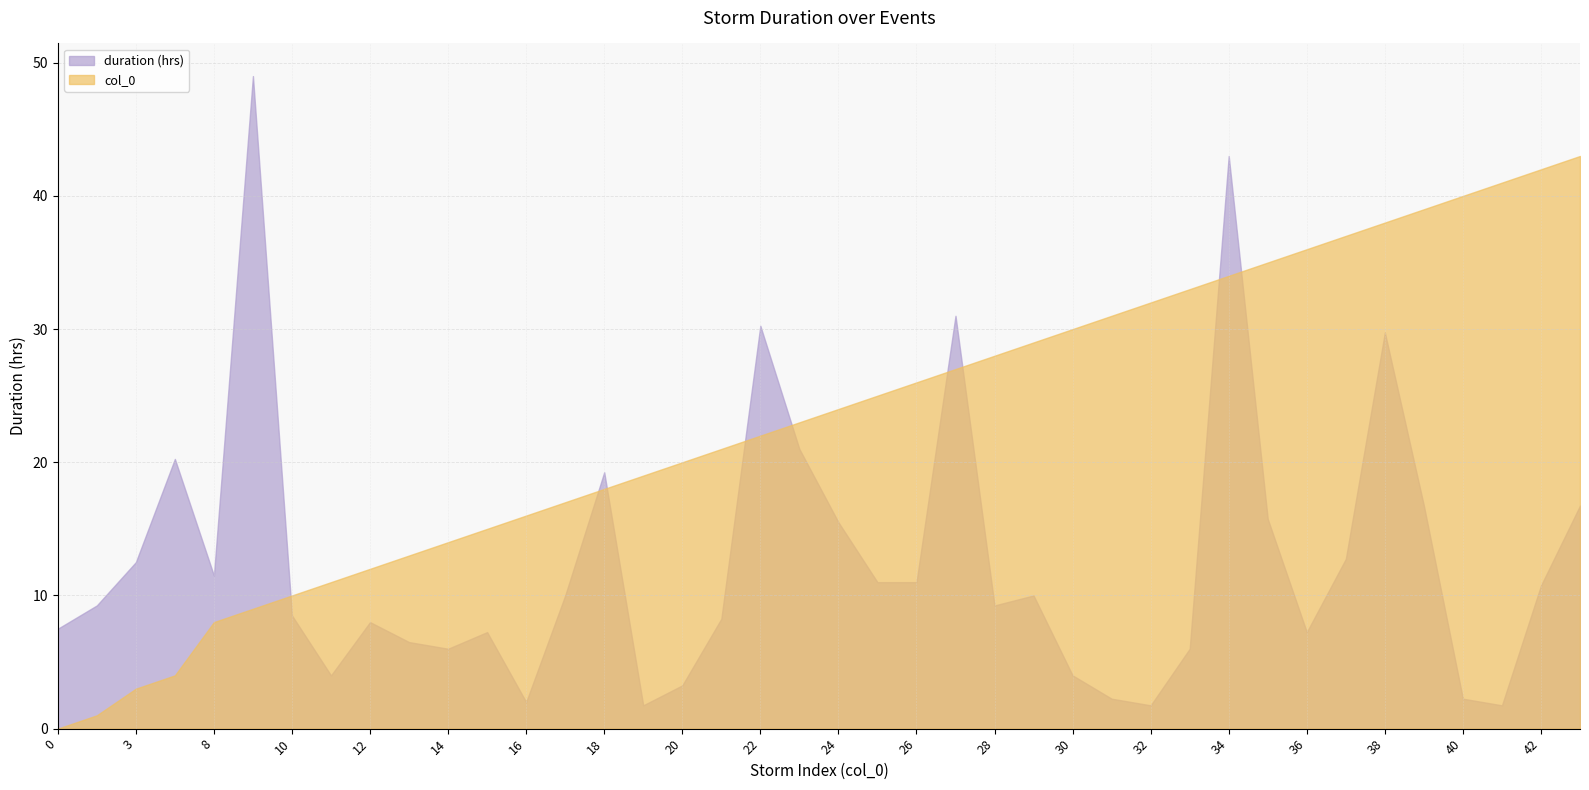

Reading left to right, transcribe all the data shown in this chart.

duration (hrs): 7.5	9.2	12.5	20.2	11.5	49.0	8.5	4.0	8.0	6.5	6.0	7.2	2.0	10.0	19.2	1.8	3.2	8.2	30.2	21.0	15.5	11.0	11.0	31.0	9.2	10.0	4.0	2.2	1.8	6.0	43.0	15.8	7.2	12.8	29.8	16.8	2.2	1.8	10.8	16.8
col_0: 0.0	1.0	3.0	4.0	8.0	9.0	10.0	11.0	12.0	13.0	14.0	15.0	16.0	17.0	18.0	19.0	20.0	21.0	22.0	23.0	24.0	25.0	26.0	27.0	28.0	29.0	30.0	31.0	32.0	33.0	34.0	35.0	36.0	37.0	38.0	39.0	40.0	41.0	42.0	43.0